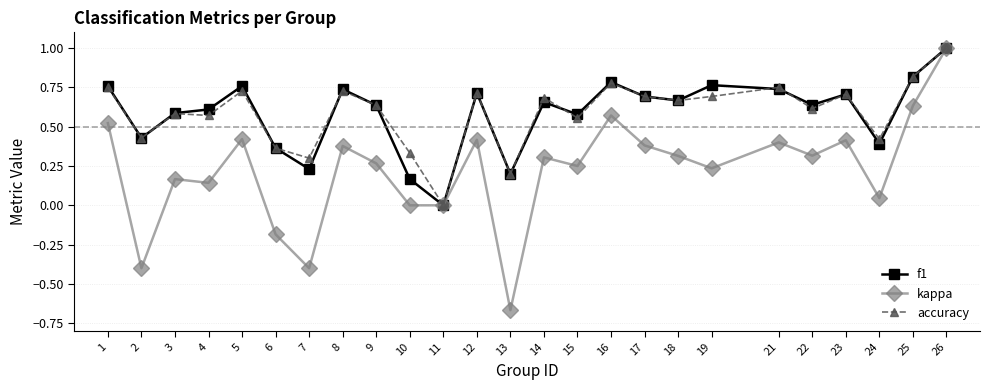

Is it true that f1 equals 0.6 at 6?

False